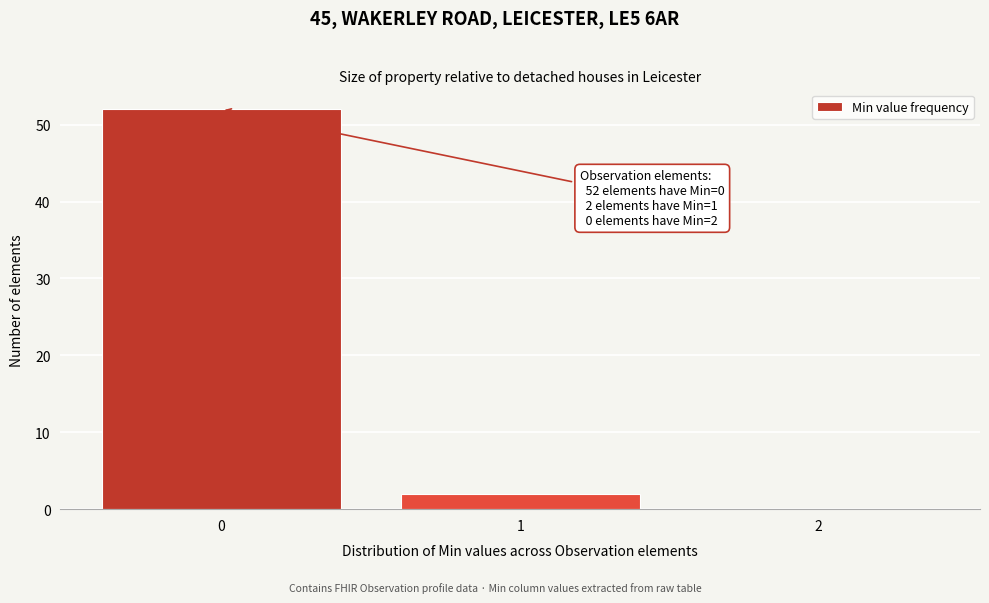

Which range on the x-axis has the tallest bar?

-0.5 to 0.5